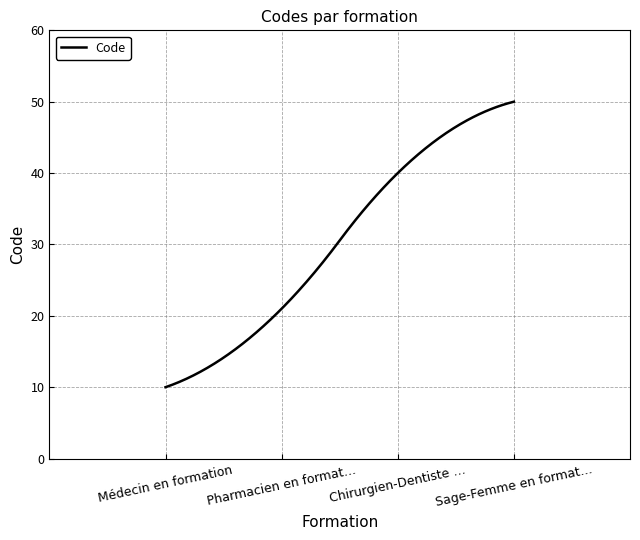

What is the difference between the maximum and minimum values?

40.0